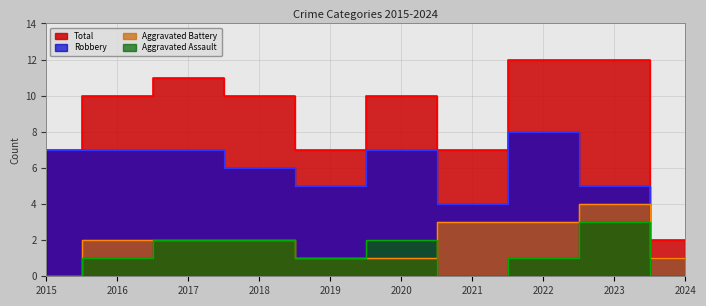

Reading left to right, transcribe all the data shown in this chart.

Aggravated Assault: 0	1	2	2	1	2	0	1	3	0
Aggravated Battery: 0	2	2	2	1	1	3	3	4	1
Robbery: 7	7	7	6	5	7	4	8	5	1
Total: 7	10	11	10	7	10	7	12	12	2